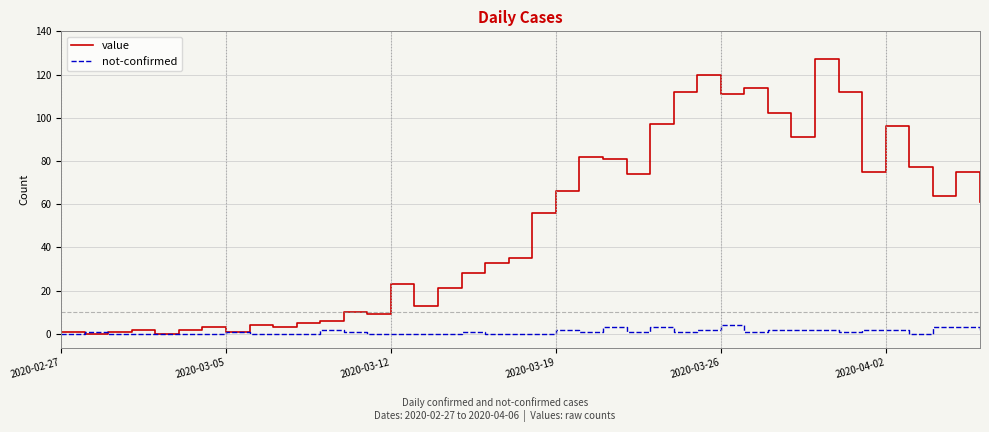

What is the highest value of the value series?

127